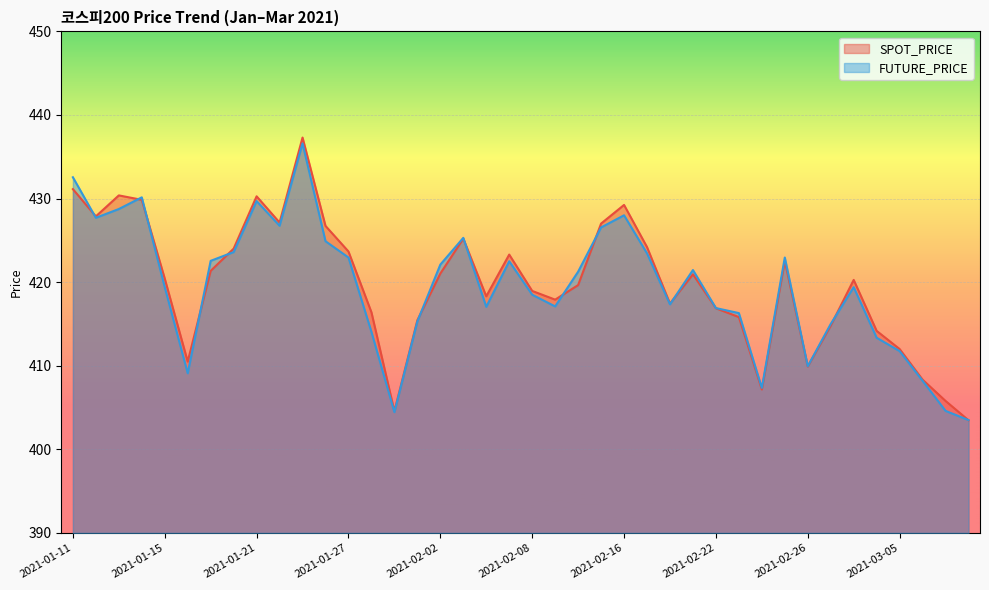

Between 2021-02-01 and 2021-03-02, which series saw the biggest shift?

SPOT_PRICE